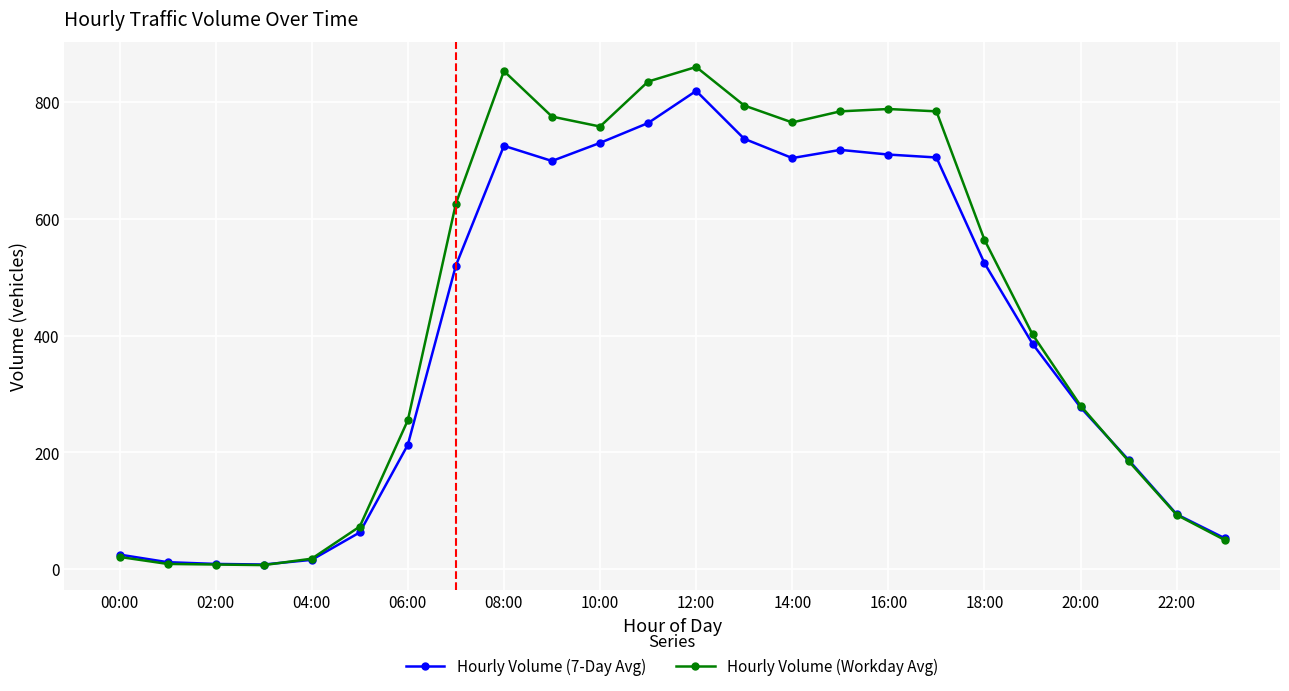

What is the greatest value displayed?

860